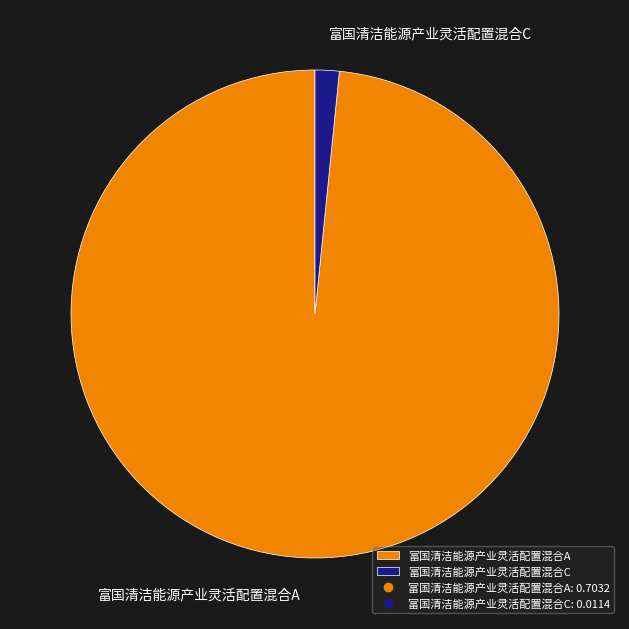

The 富国清洁能源产业灵活配置混合C slice represents 12% of the pie. True or false?

False